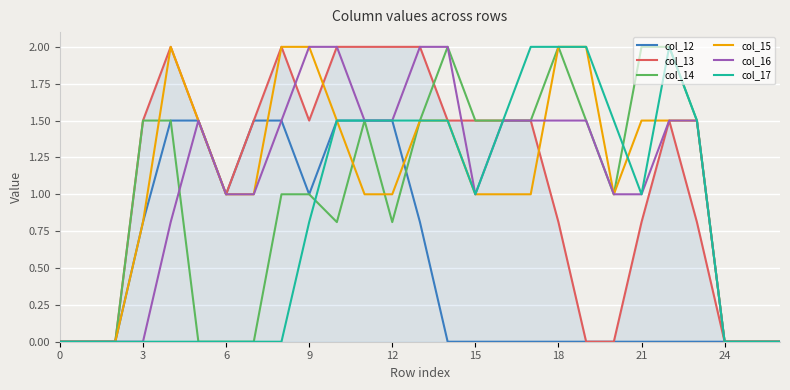

True or false: col_14 has more than 2 points higher than both neighbors.

True